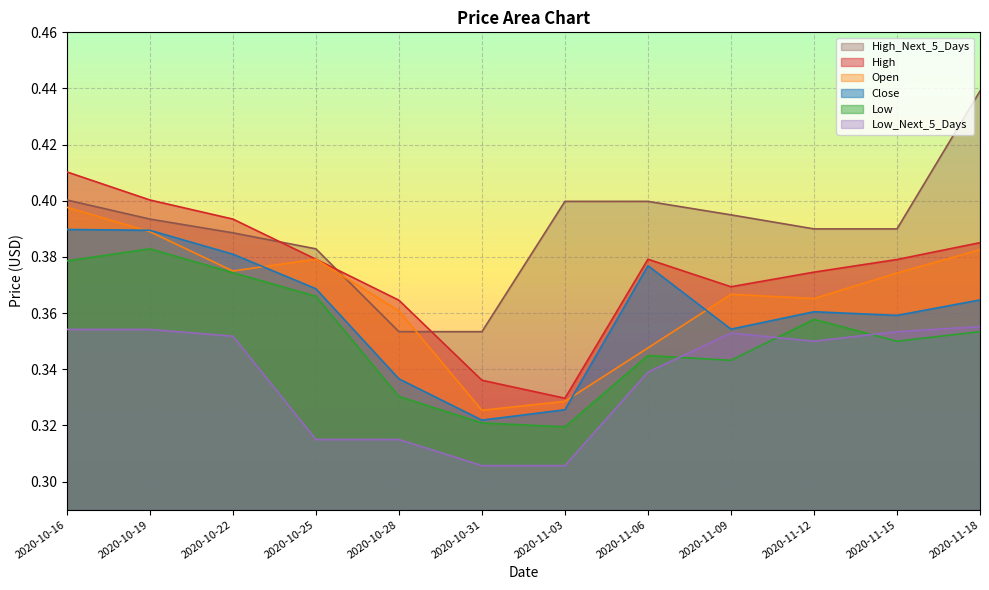

How many series are shown in this chart?

6